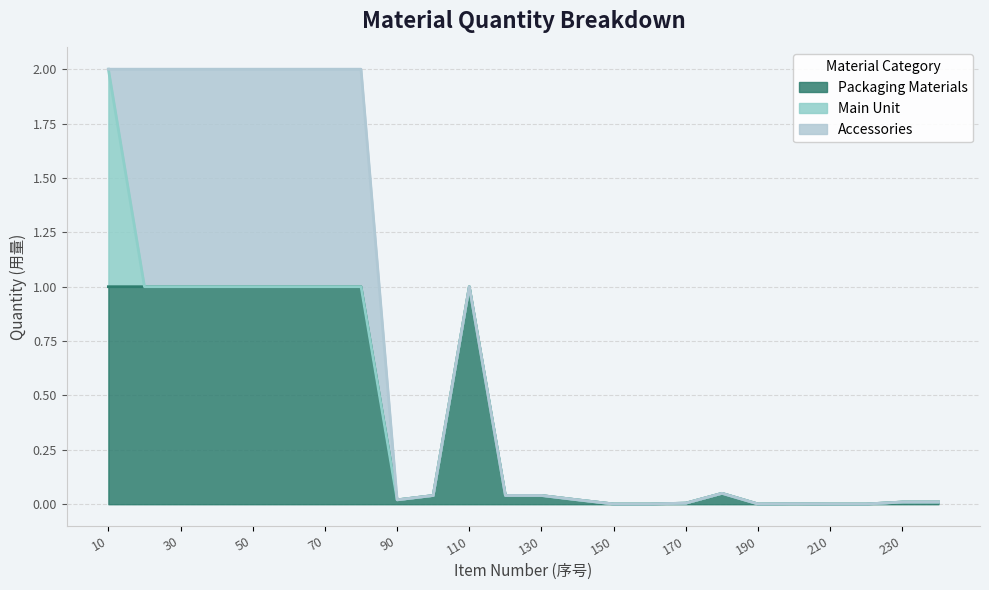

What is the maximum value for Packaging Materials?

1.0